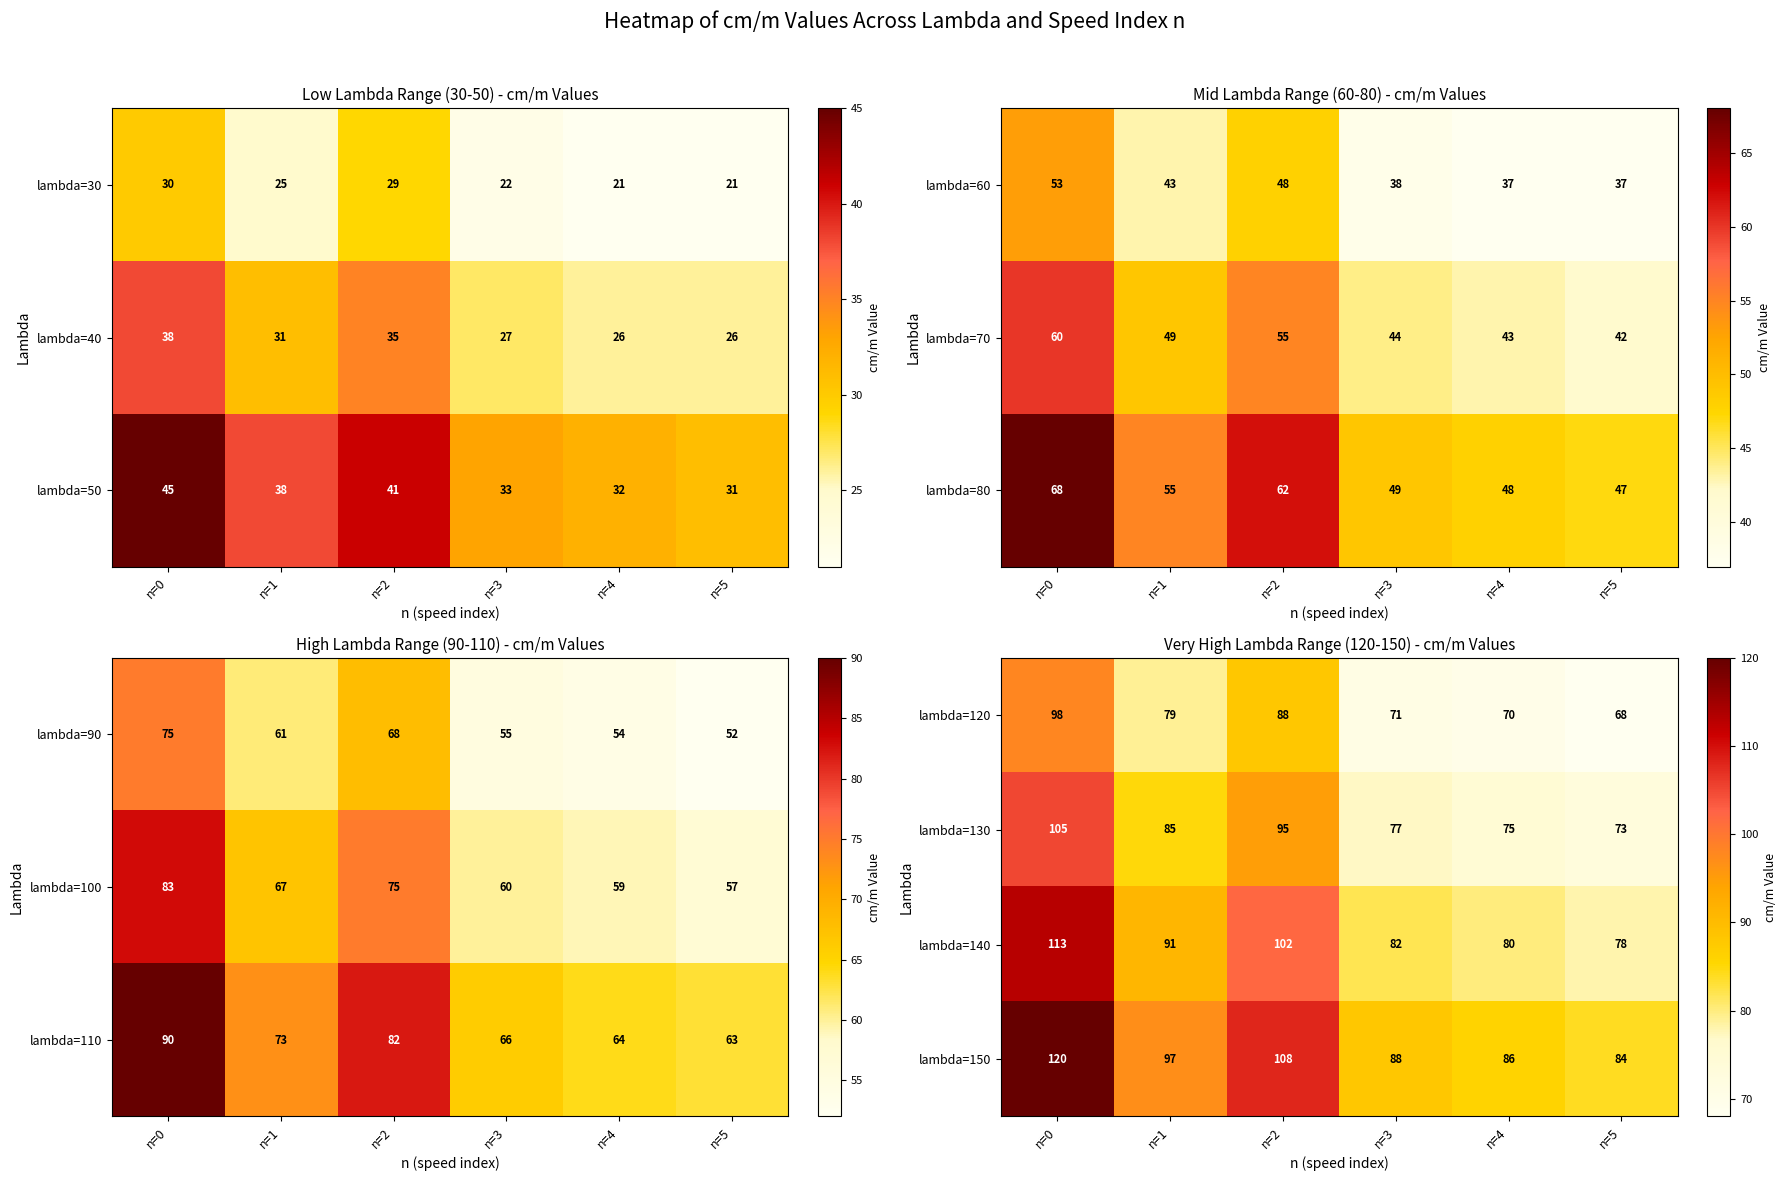

Which category has the highest value in the lambda=130 series?

n=0